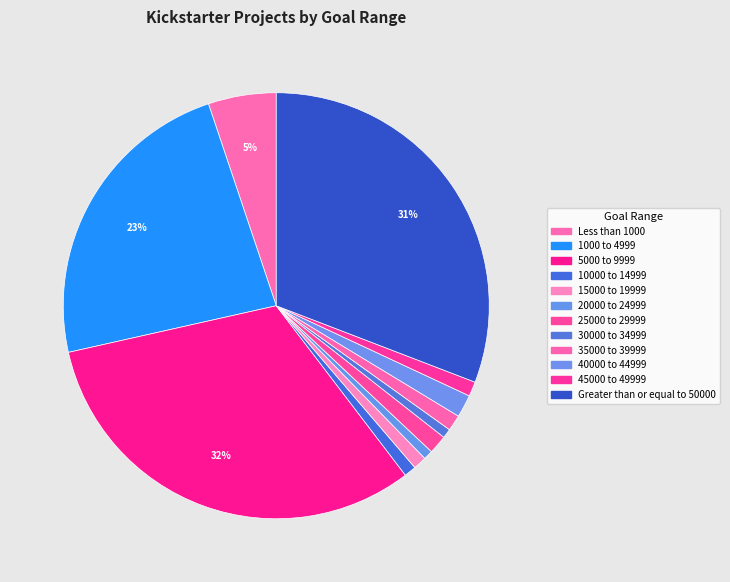

Count the number of slices in the pie.

12